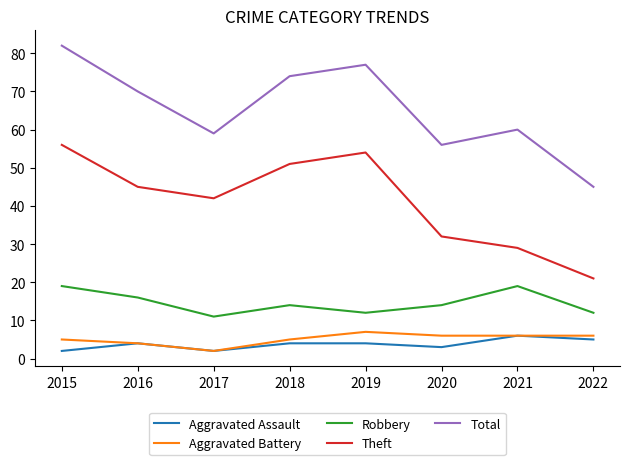

How many values in the Total series are below 70?

4